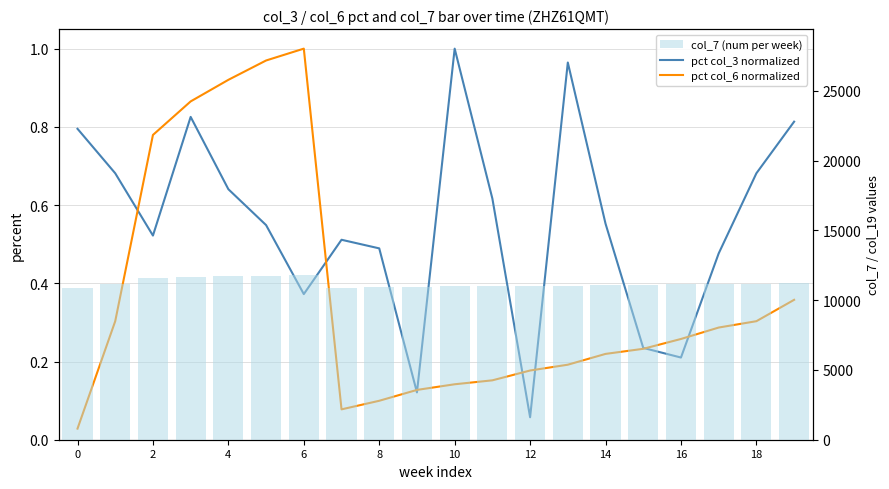

How many data points does each series have?

20